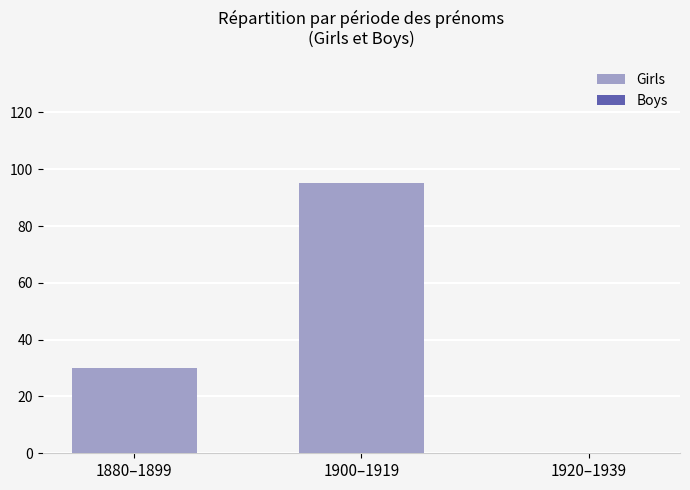

What is the maximum value shown in the chart?

95